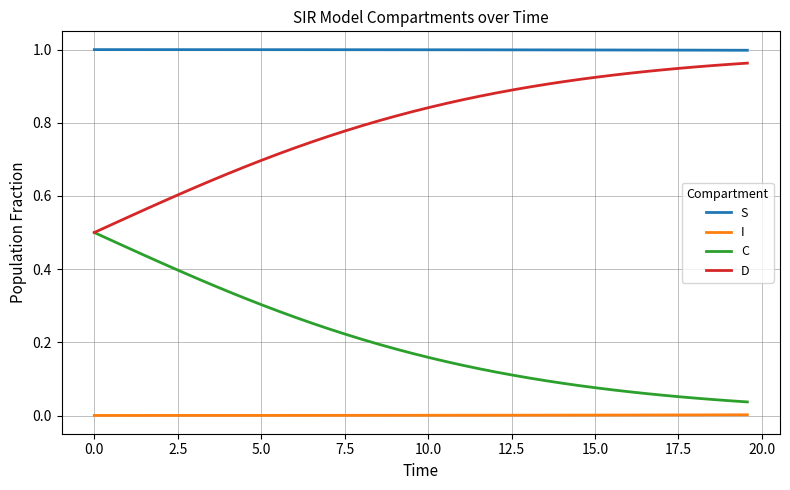

Which series has the largest total across all categories?

S